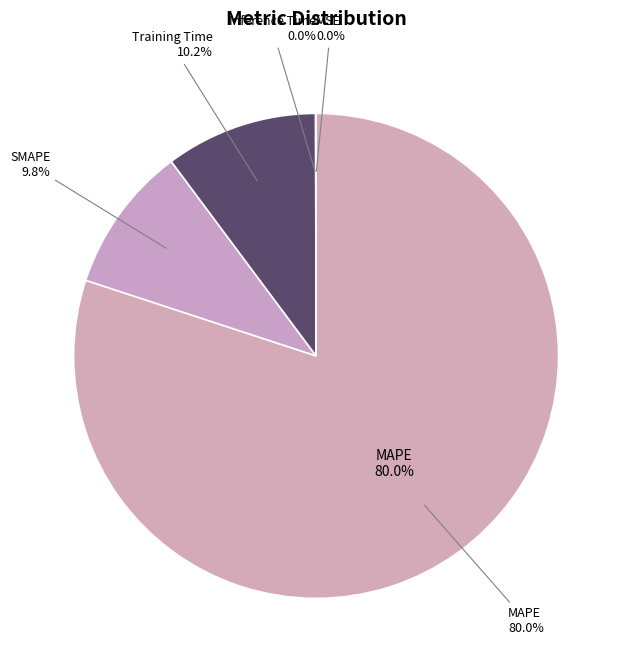

Is it true that MAPE is 80% of the pie?

True